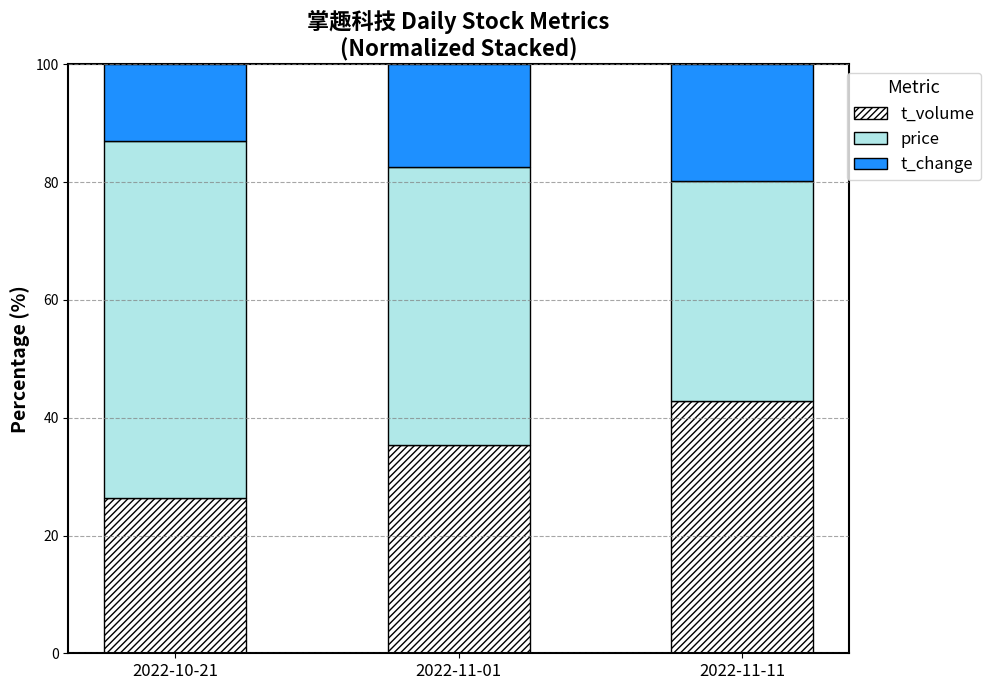

The value of t_volume at 2022-11-11 is 42.9. True or false?

True